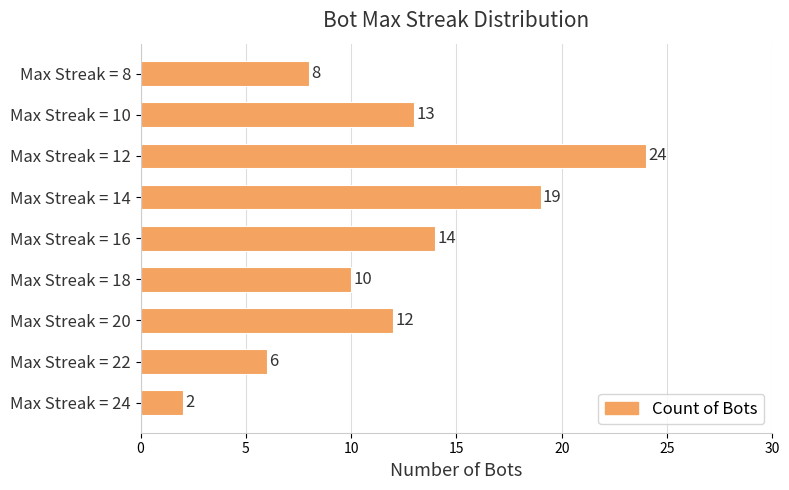

What is the maximum value shown in the chart?

24